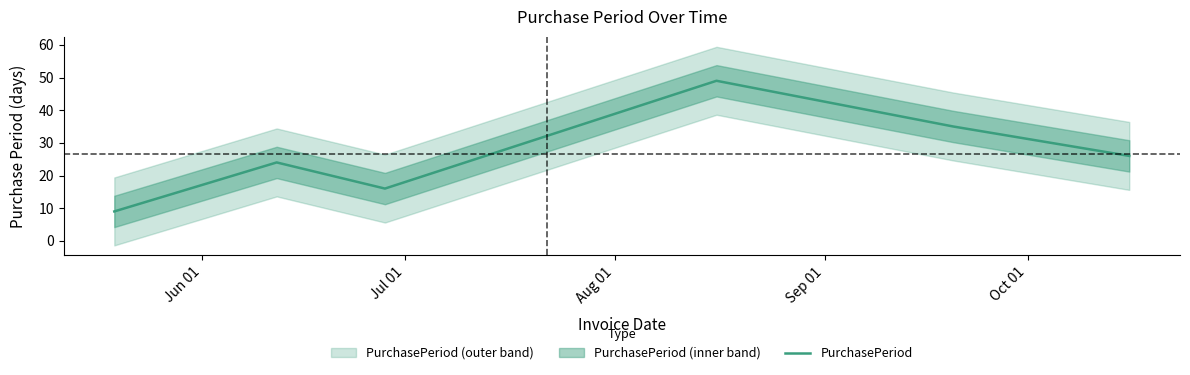

How many values exceed 26?

2